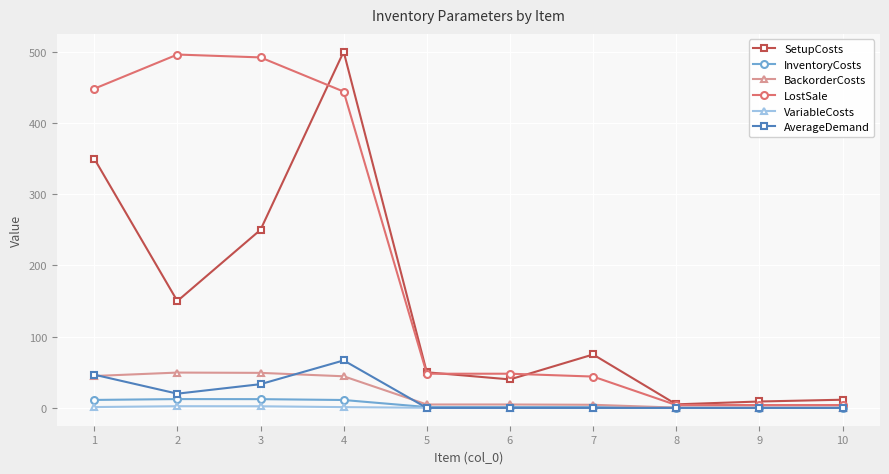

Between 1 and 9, which series saw the biggest shift?

LostSale